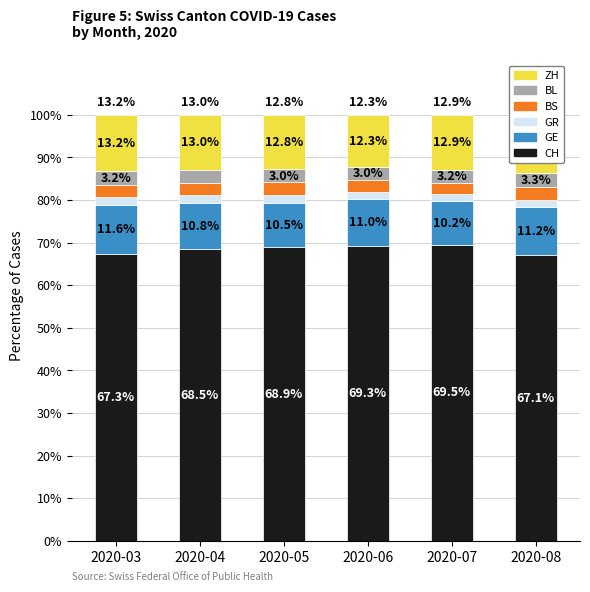

Count the number of categories in the chart.

6